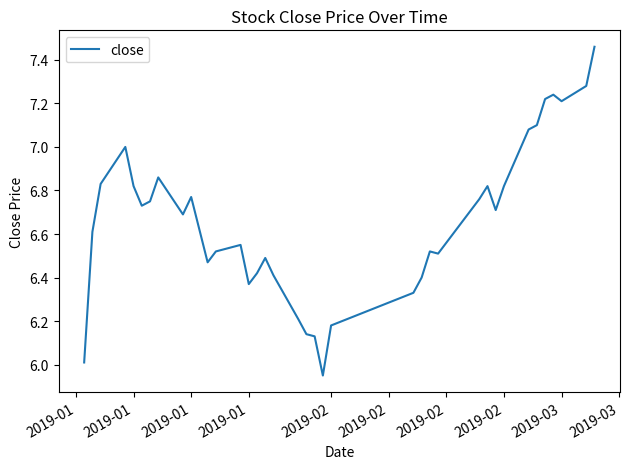

What is the difference between the maximum and minimum values?

1.5